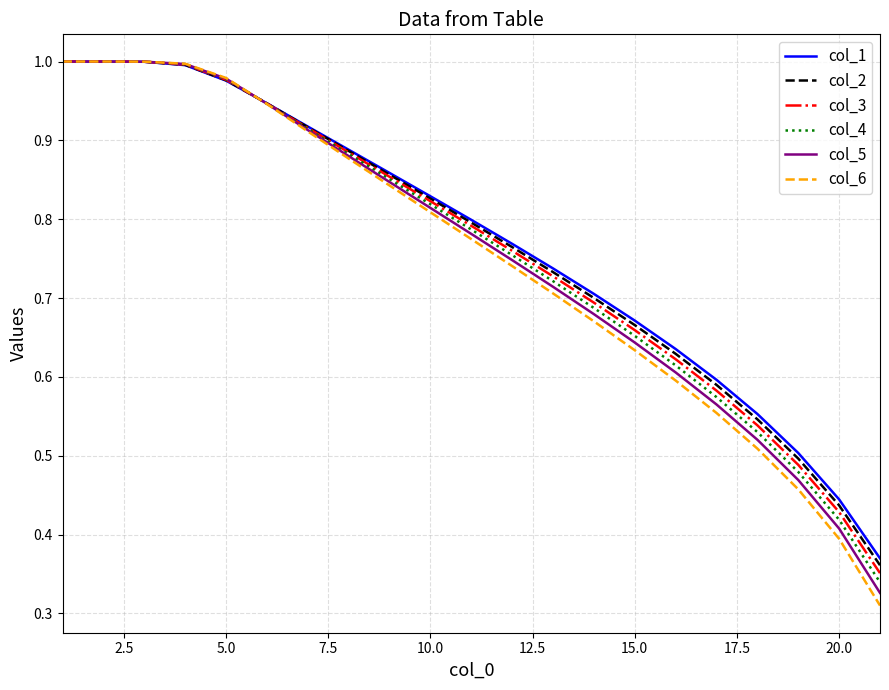

What are all the series names shown in the legend?

col_1, col_2, col_3, col_4, col_5, col_6